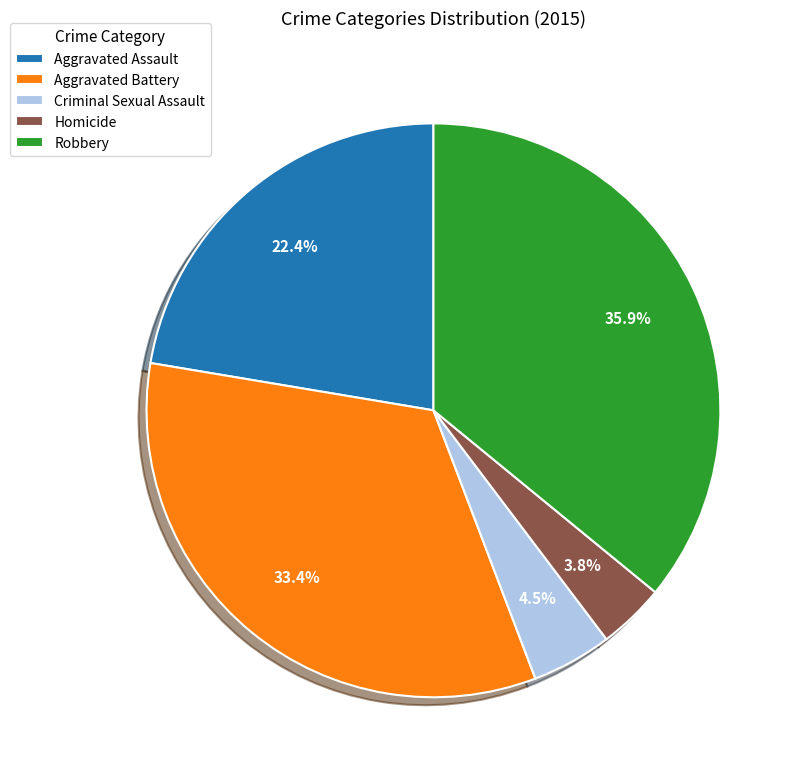

Does any single category account for the majority?

No